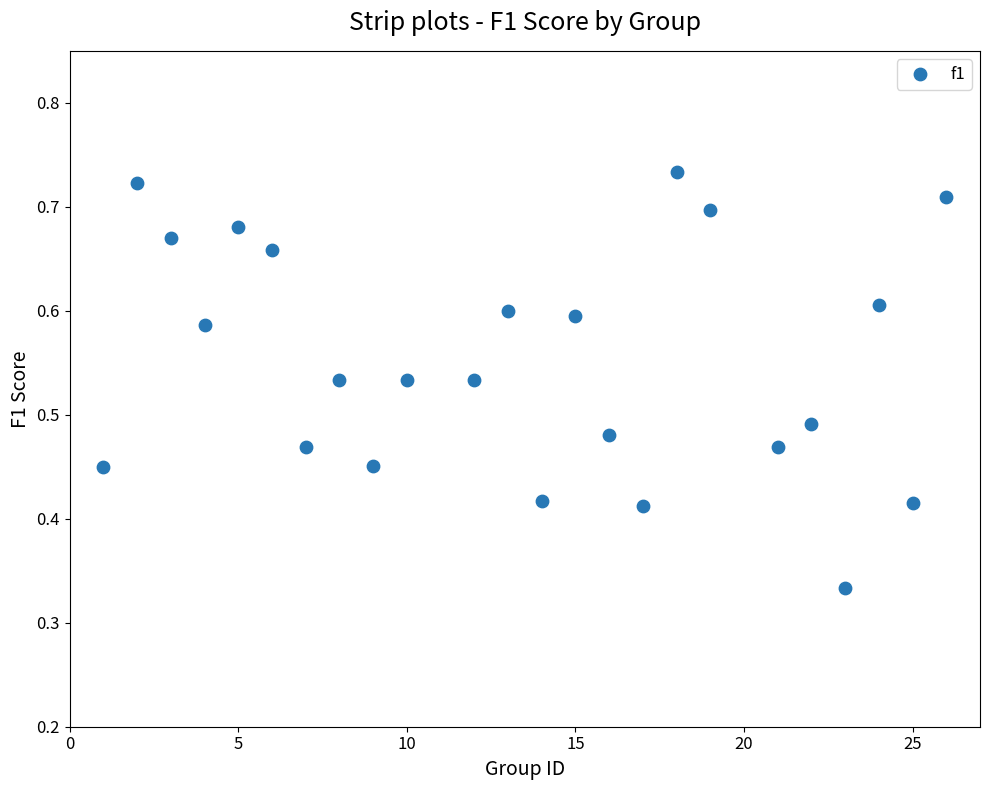

What is the range of X values (max minus min)?

25.0